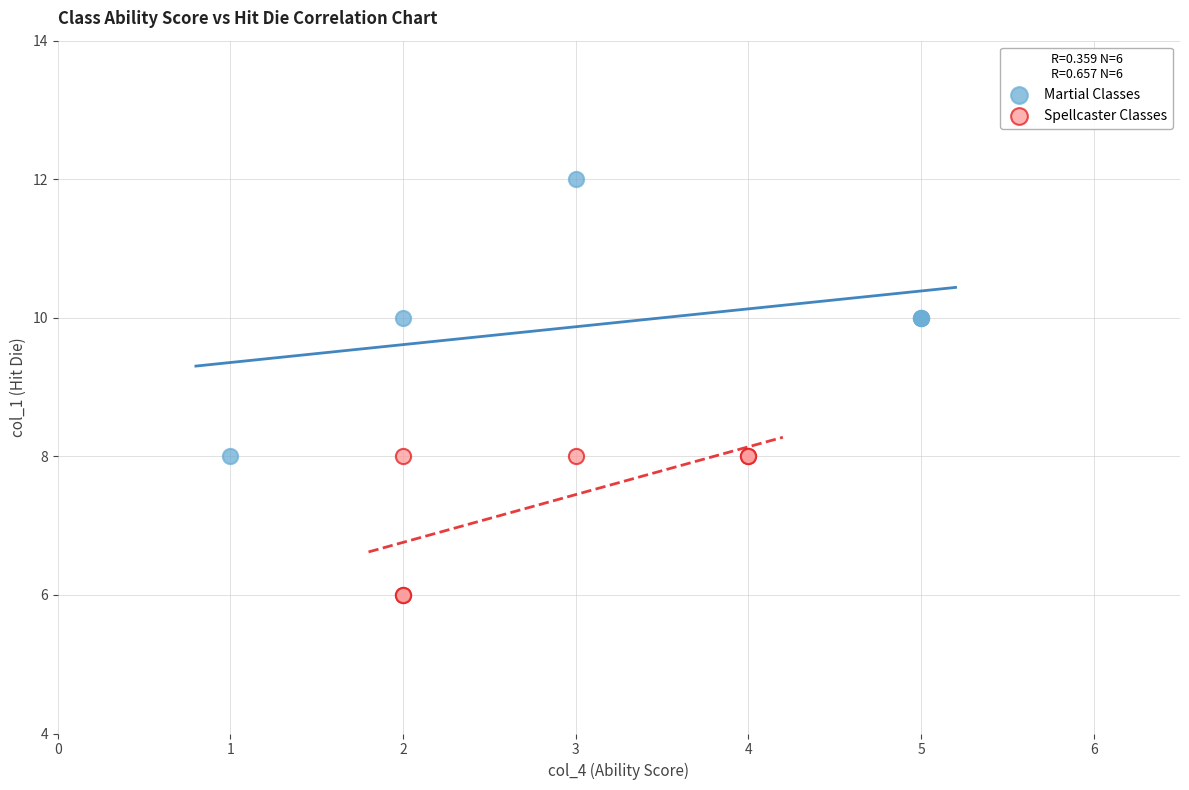

What are all the series names shown in the legend?

Martial Classes, Spellcaster Classes